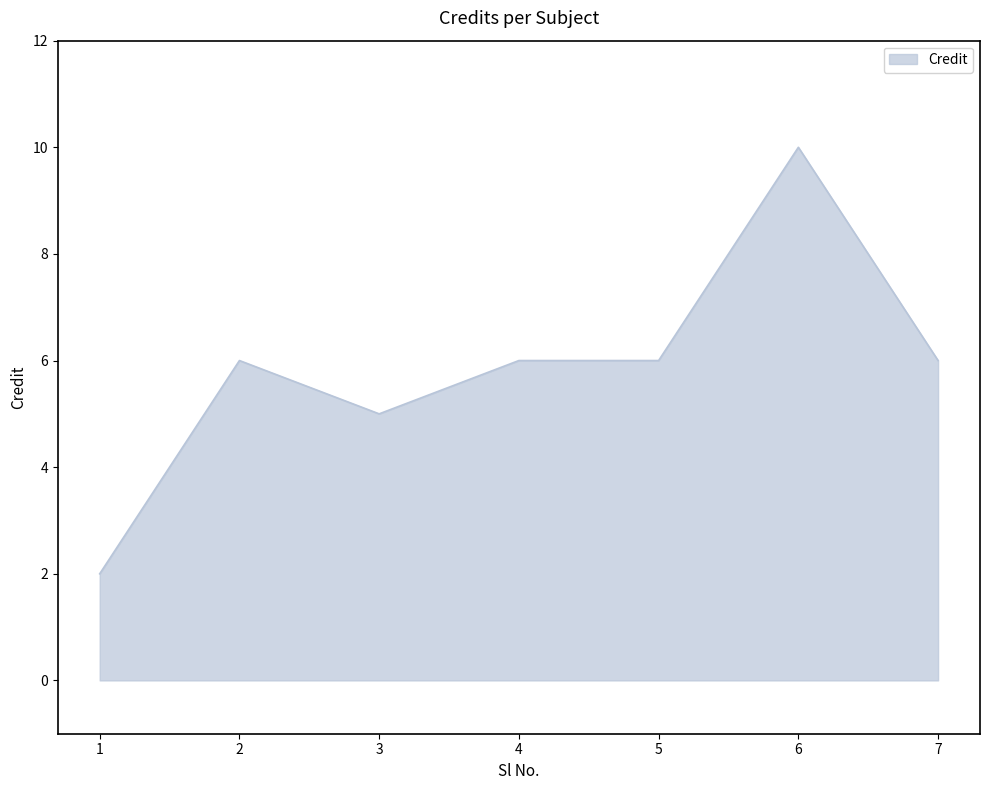

How many categories are shown in the chart?

7